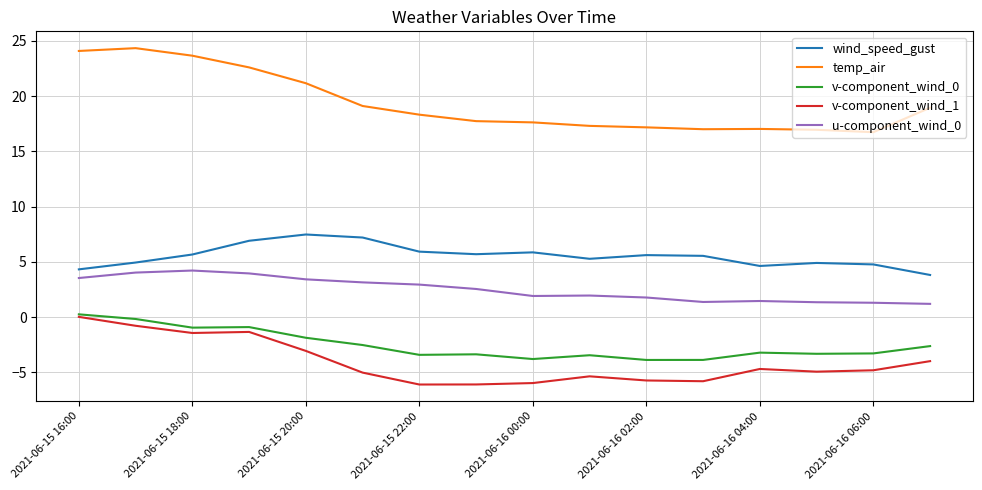

True or false: v-component_wind_0 and u-component_wind_0 intersect in this chart.

False